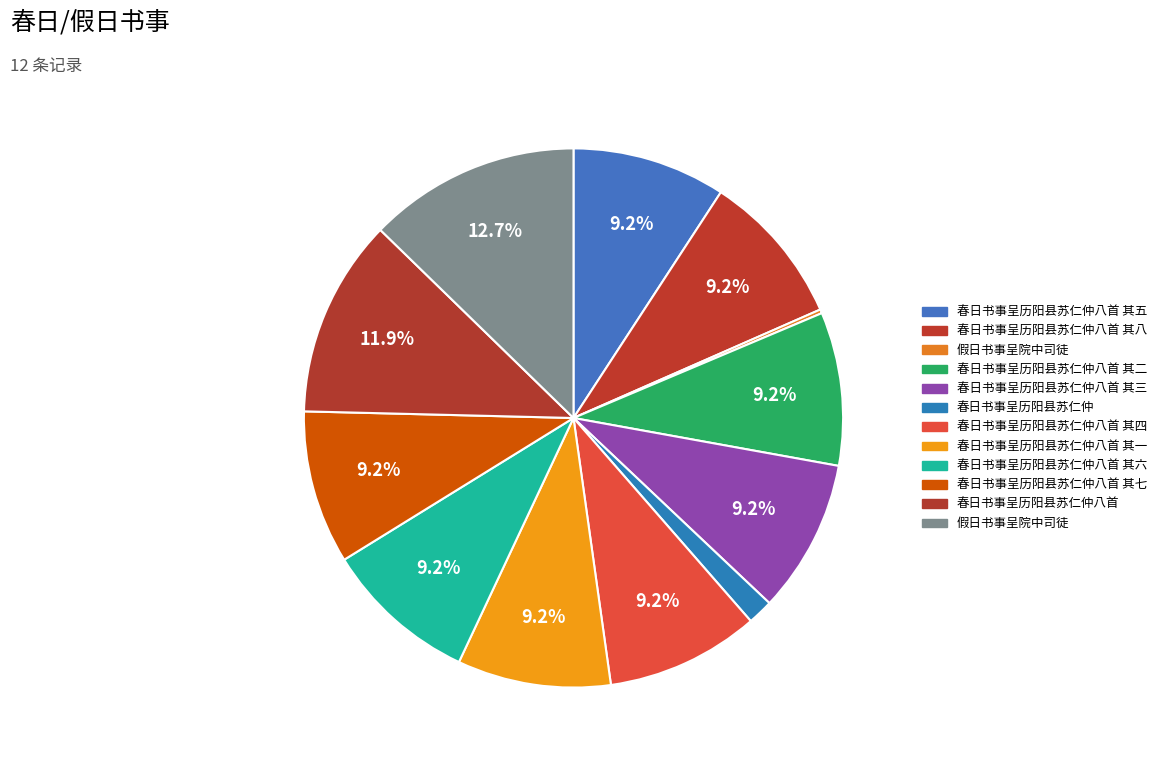

Which slice is the largest?

假日书事呈院中司徒